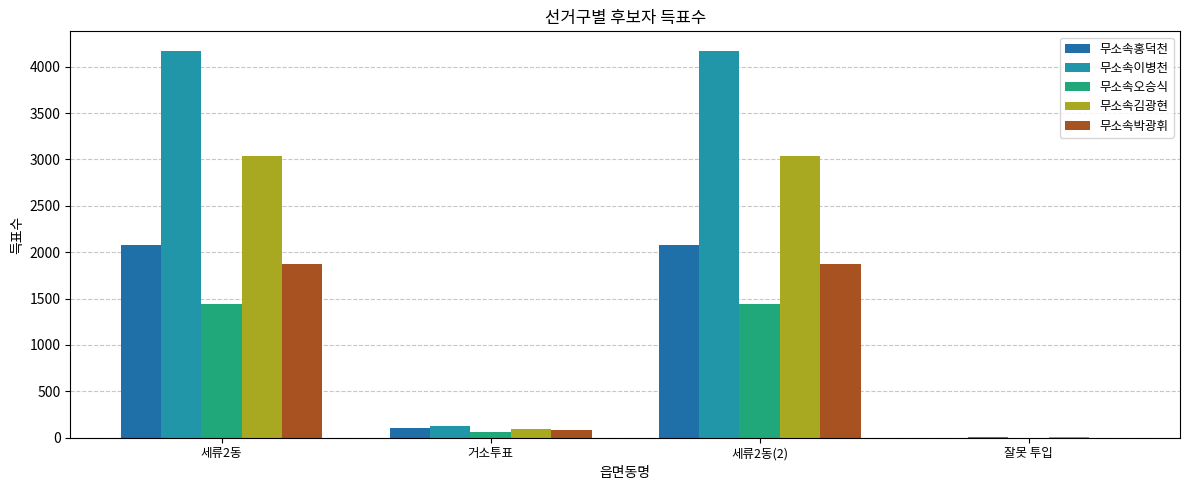

At which category does the chart reach its minimum across all series?

잘못 투입